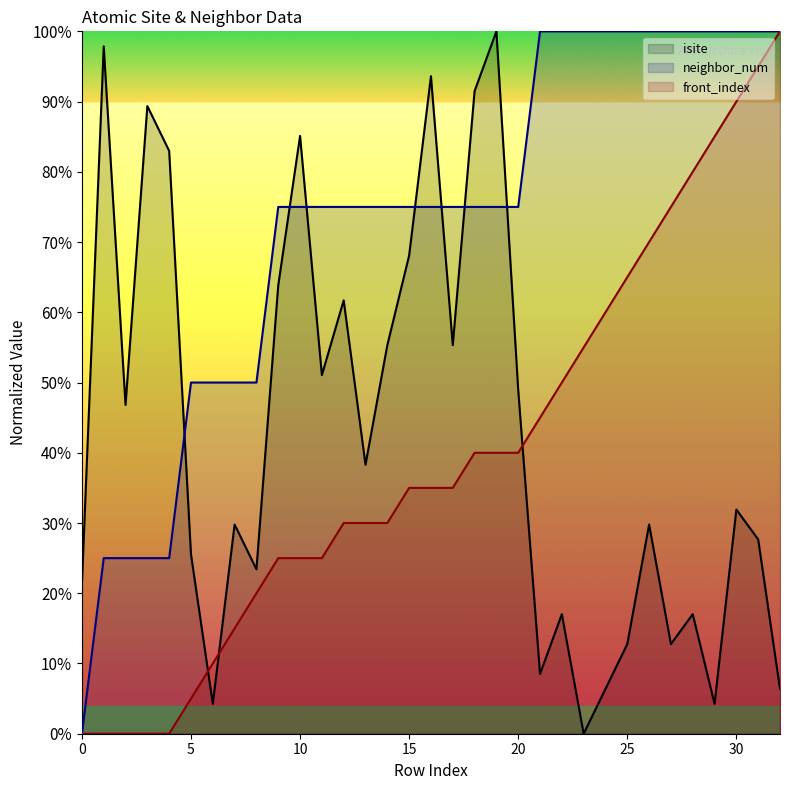

True or false: isite has more than 1 interior local peaks.

True